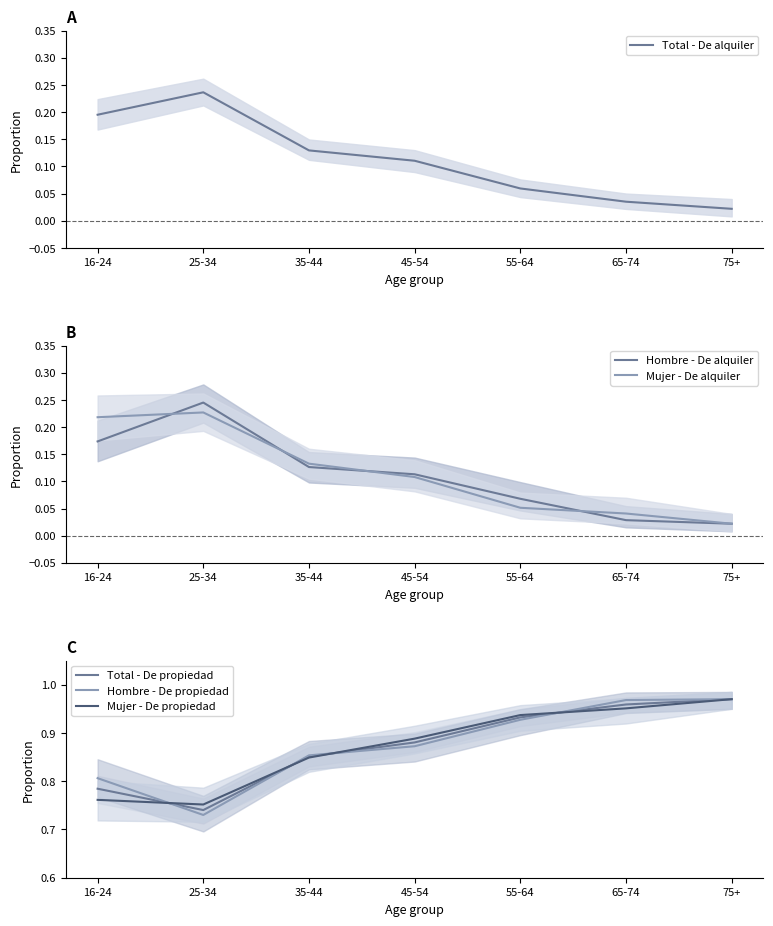

True or false: Hombre - De propiedad and Hombre - De alquiler cross at least once.

False